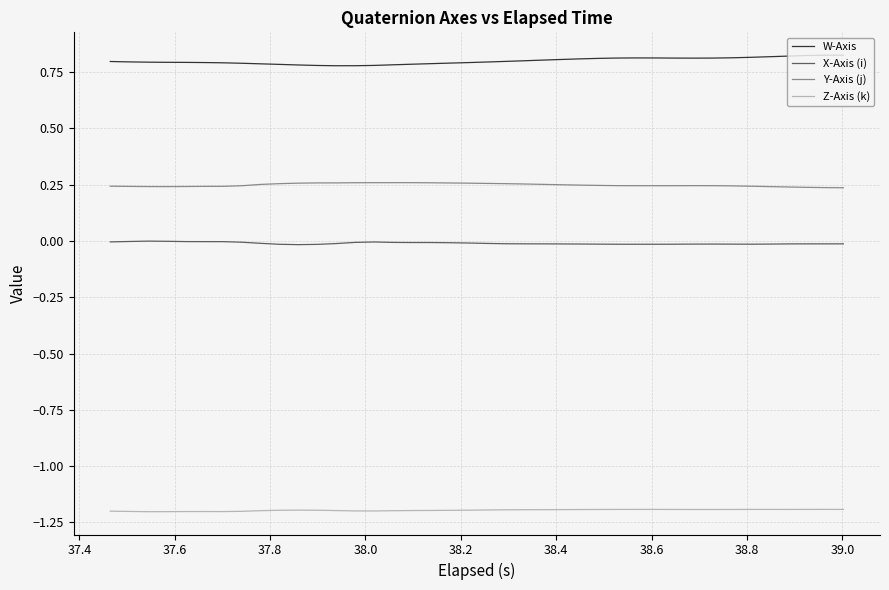

What is the minimum value shown in the chart?

-1.2